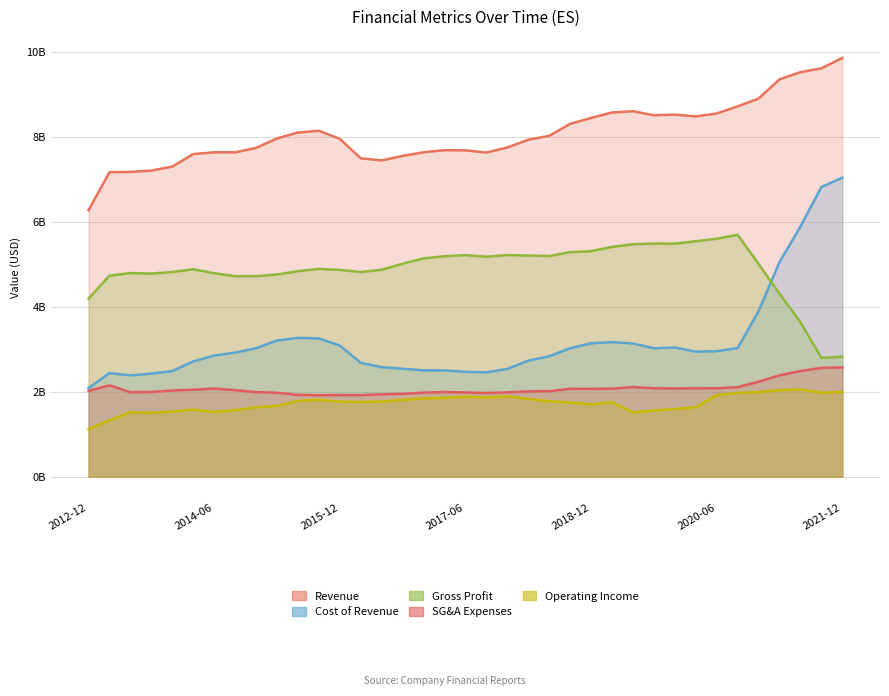

Which series changed the most between 2020-03 and 2021-06?

Cost of Revenue